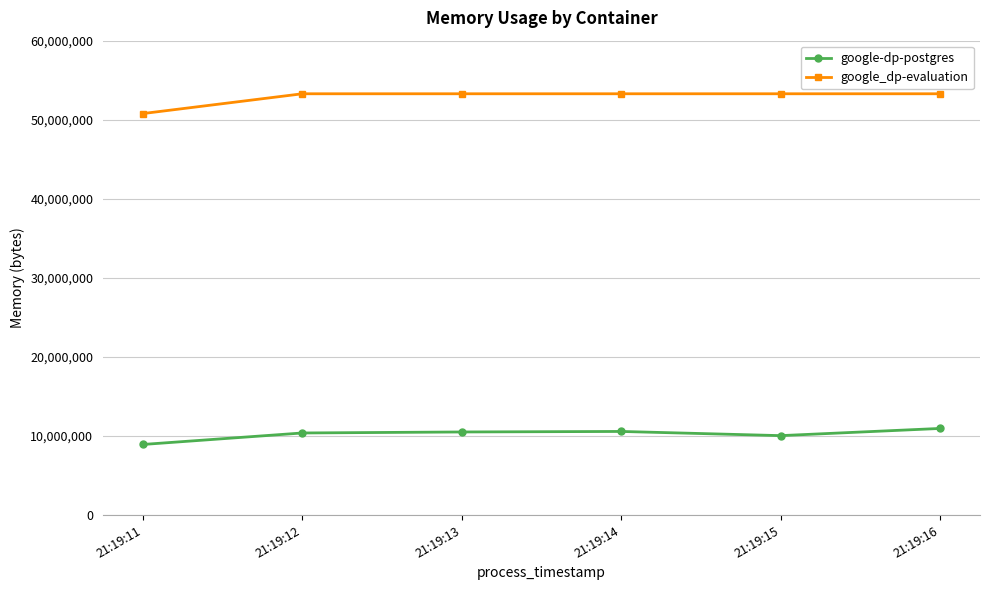

How many series are shown in this chart?

2